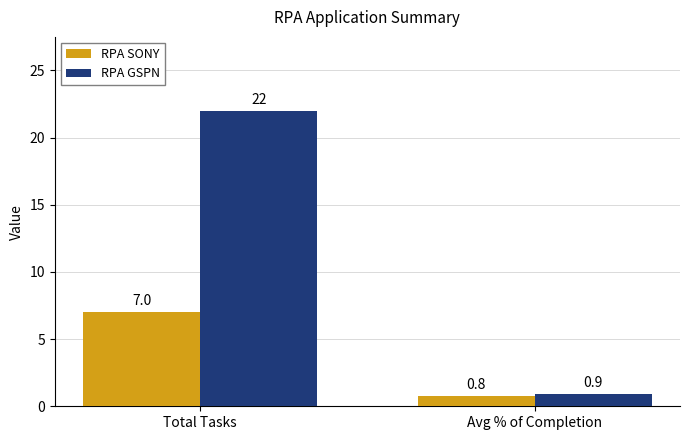

What are all the series names shown in the legend?

RPA SONY, RPA GSPN